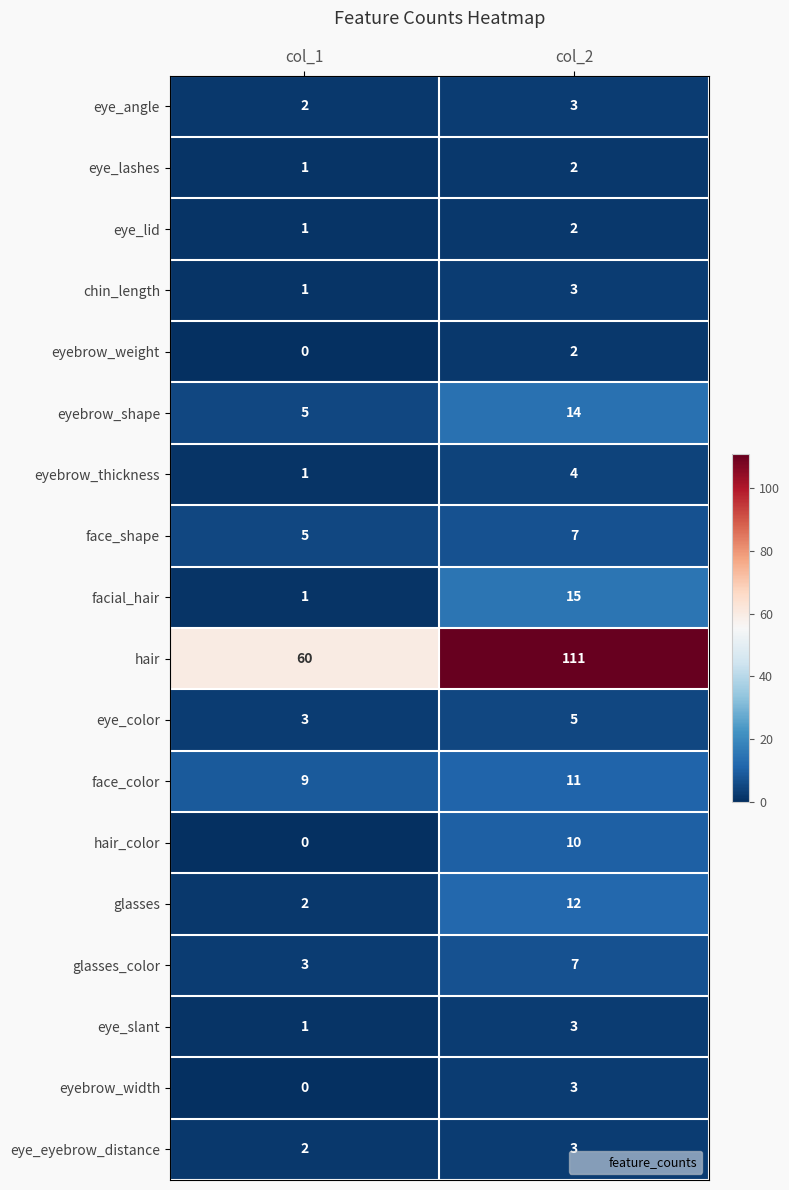

How many categories are shown in the chart?

2